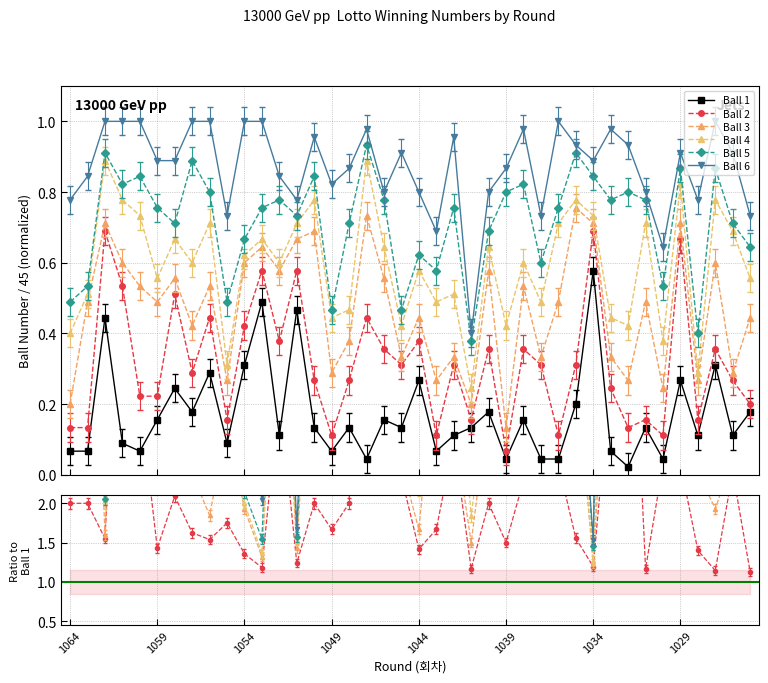

How many lines are shown in the chart?

6